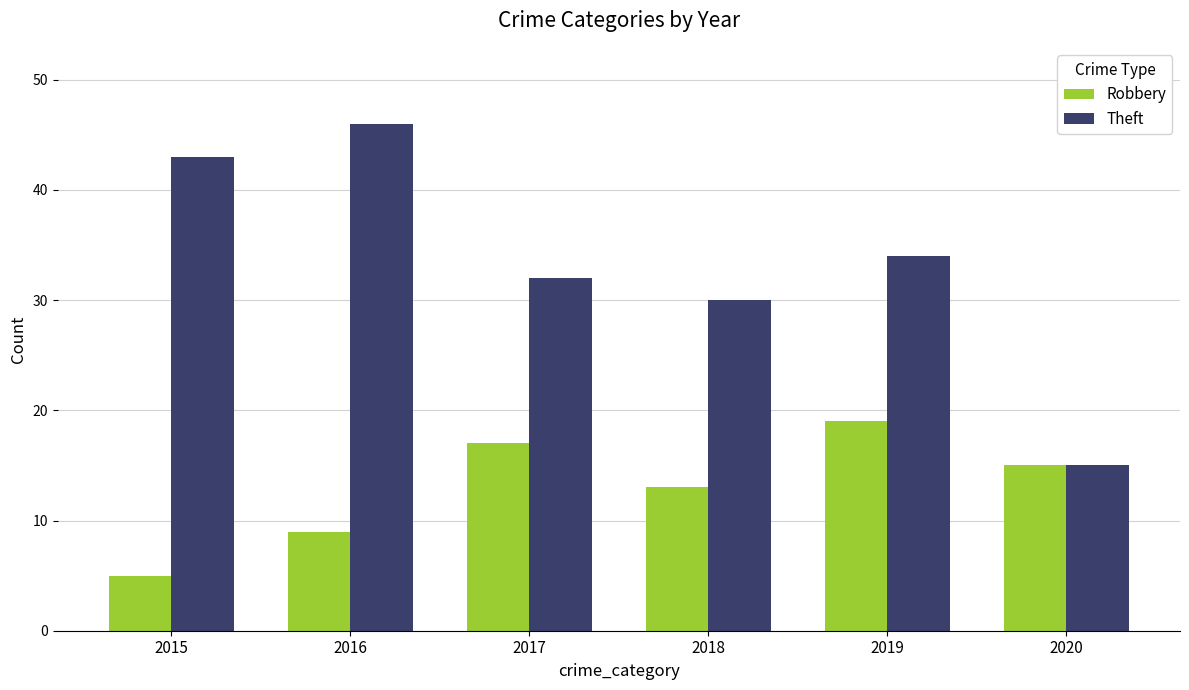

What is the sum of the Robbery values at 2019 and 2016?

28